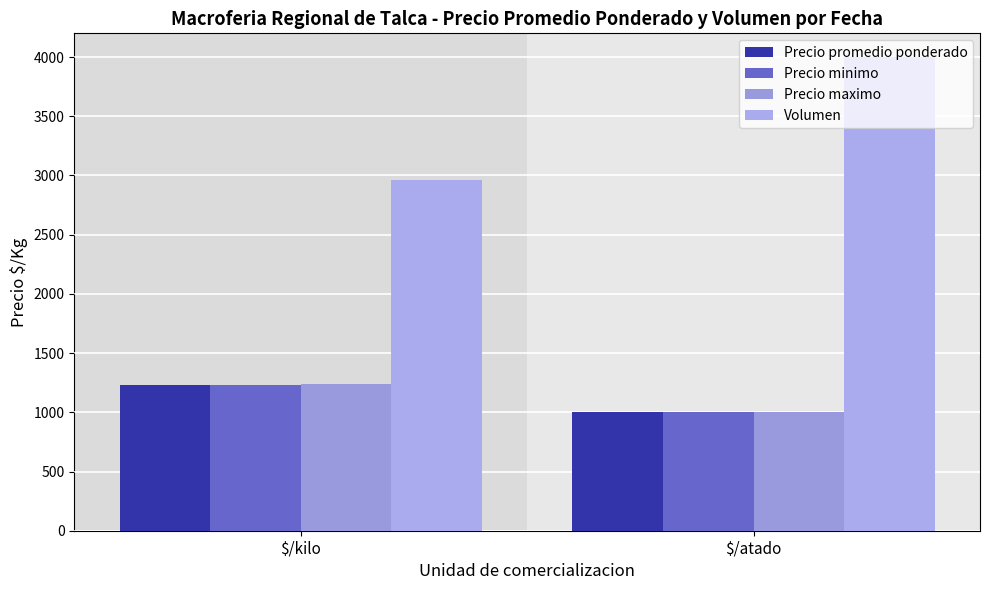

Are the bars grouped side by side (vs. stacked)?

Yes